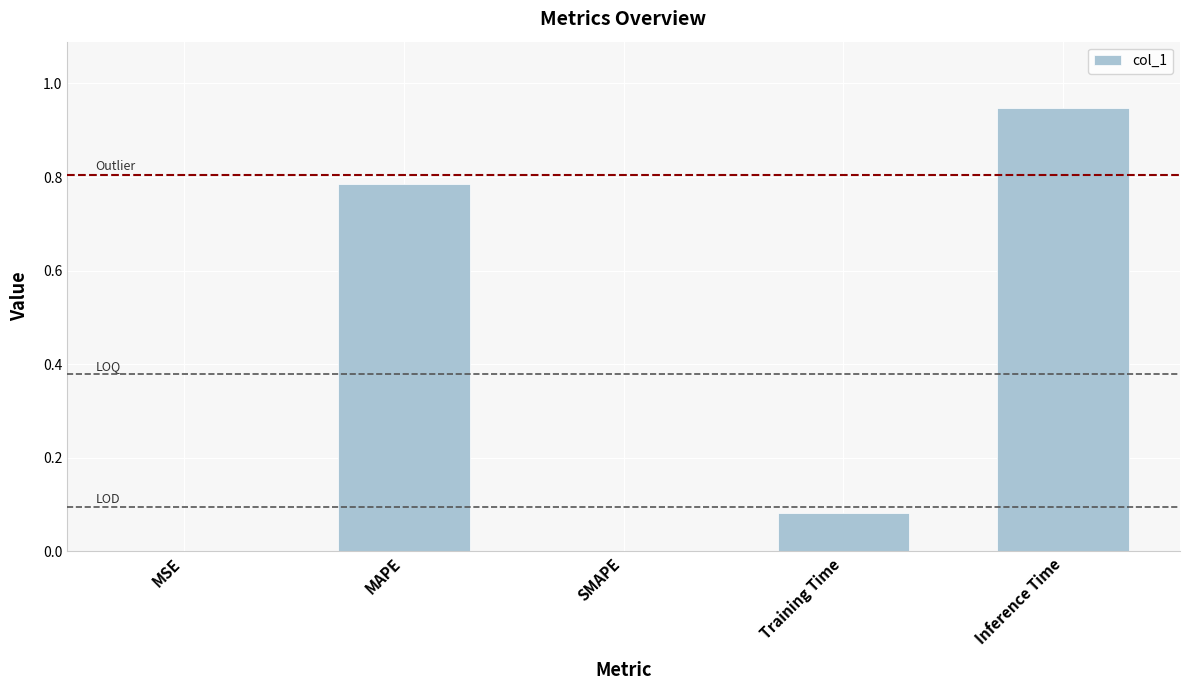

The chart shows a value of -0.5 at SMAPE. True or false?

False